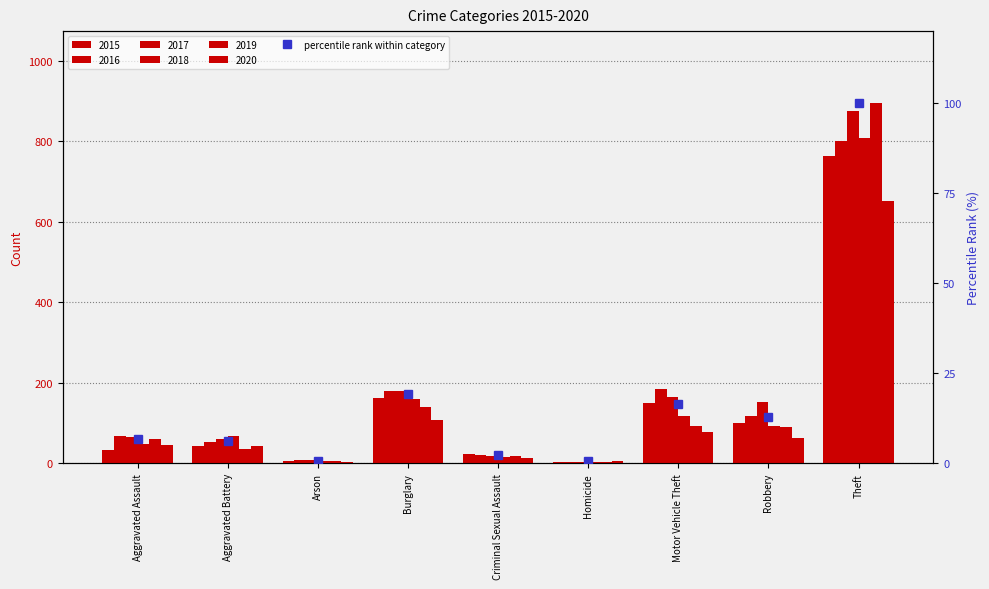

The value at Arson is 0.7. True or false?

True